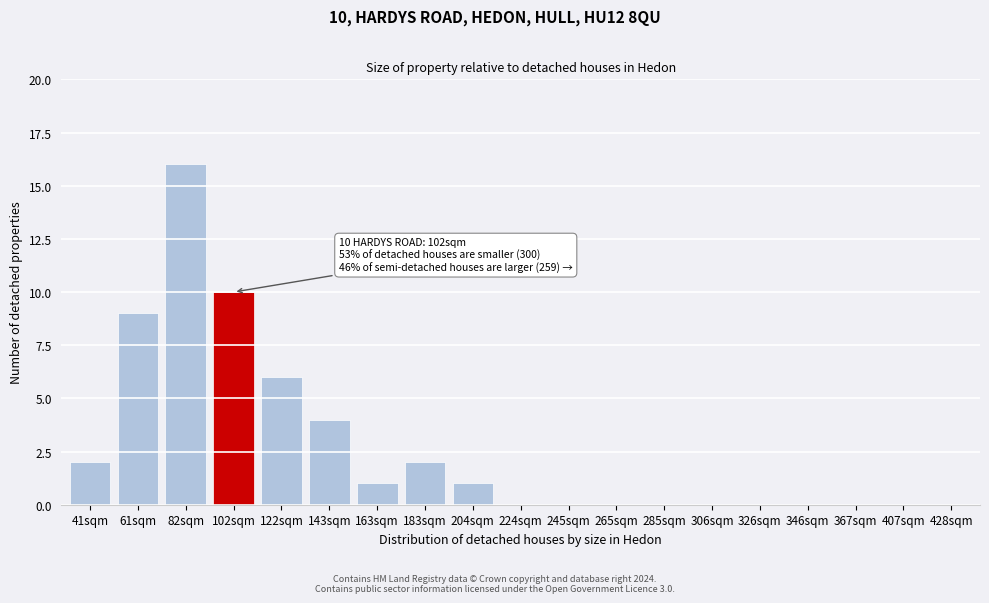

Reading left to right, transcribe all the data shown in this chart.

41sqm=2	61sqm=9	82sqm=16	102sqm=10	122sqm=6	143sqm=4	163sqm=1	183sqm=2	204sqm=1	224sqm=0	245sqm=0	265sqm=0	285sqm=0	306sqm=0	326sqm=0	346sqm=0	367sqm=0	407sqm=0	428sqm=0